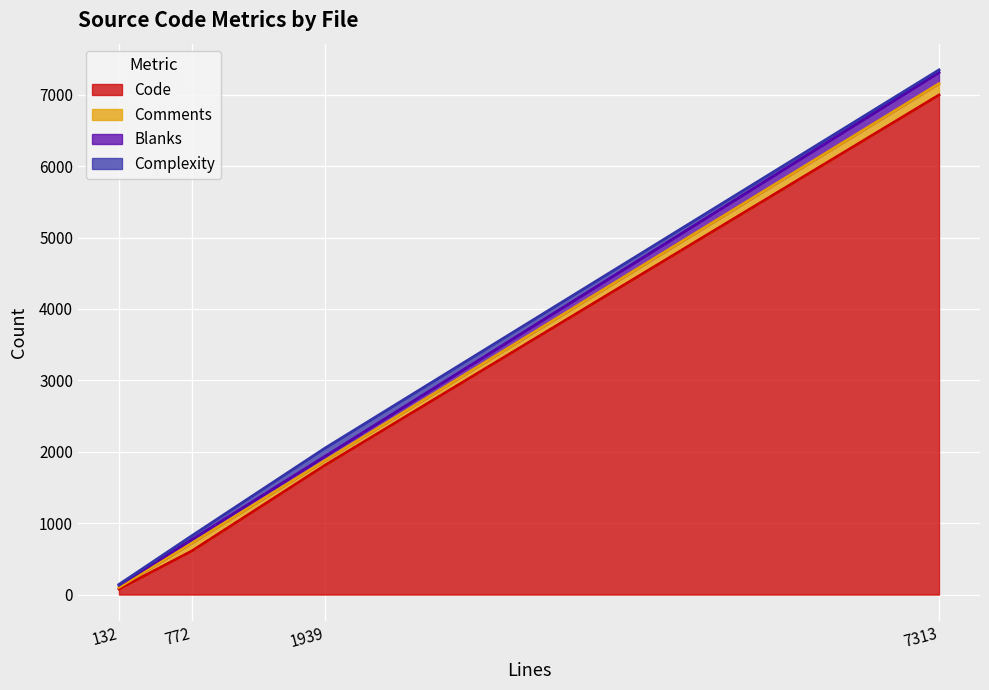

True or false: Complexity and Code cross at least once.

False